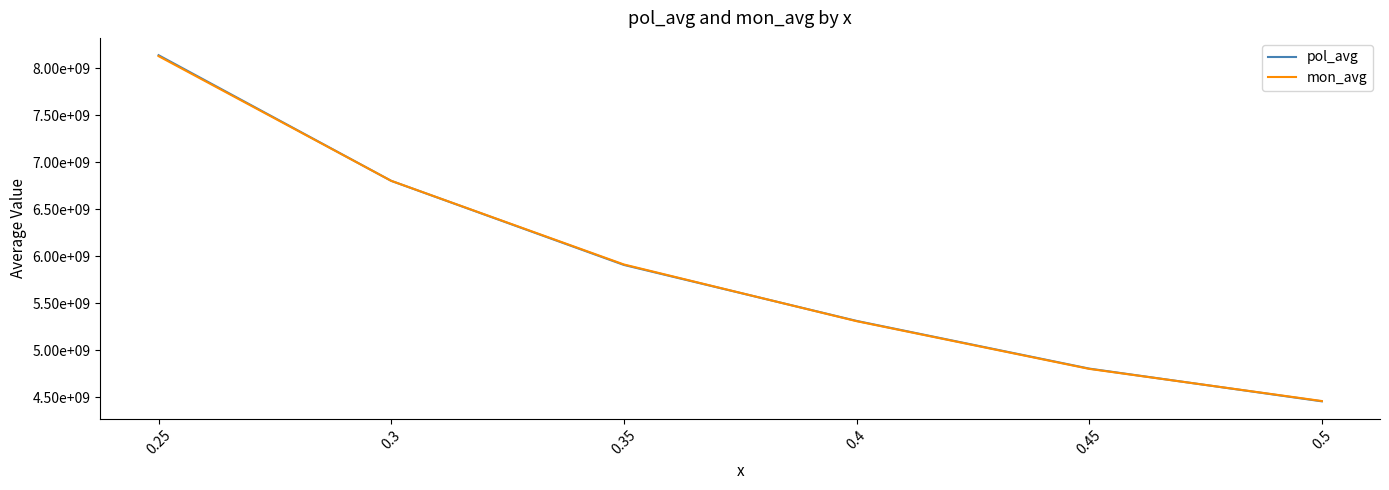

Rank the series at 0.25 from lowest to highest value.

mon_avg, pol_avg